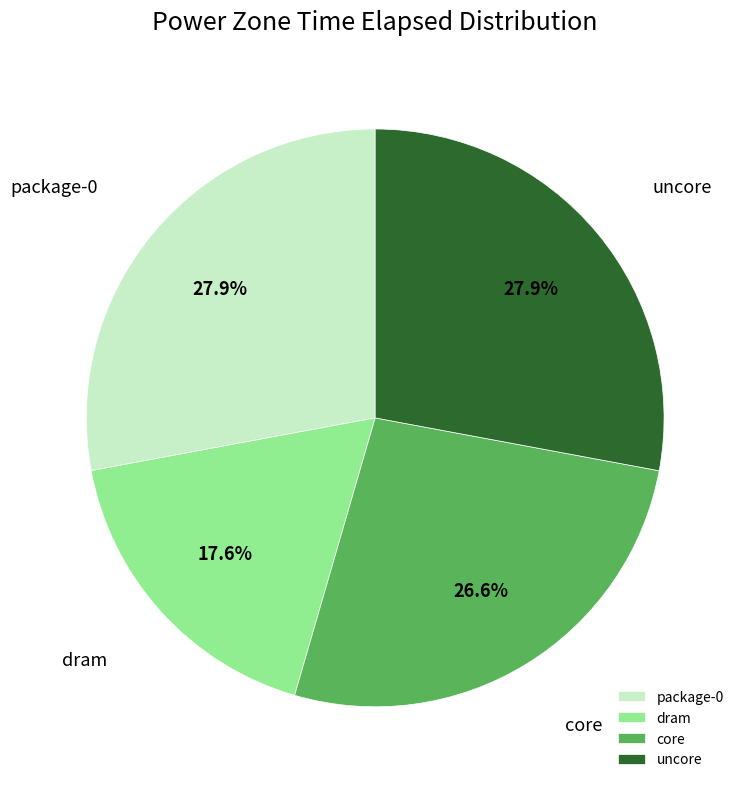

Does core account for over 50% of the chart?

No